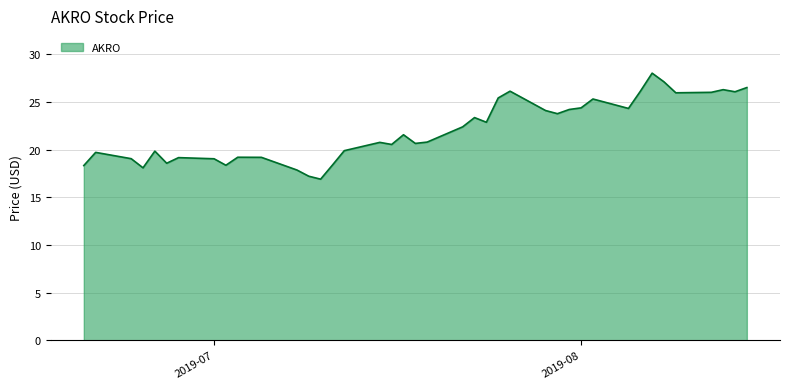

What is the greatest value displayed?

28.0